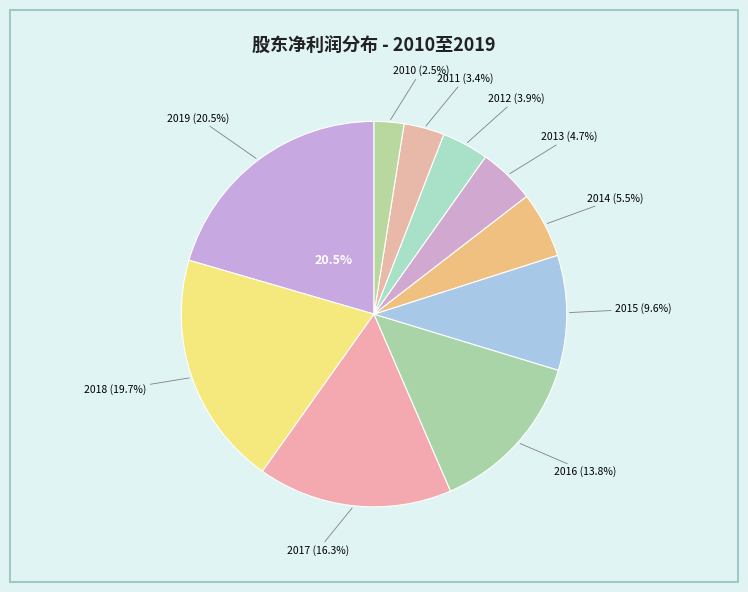

Rank the categories by value from lowest to highest.

2010, 2011, 2012, 2013, 2014, 2015, 2016, 2017, 2018, 2019